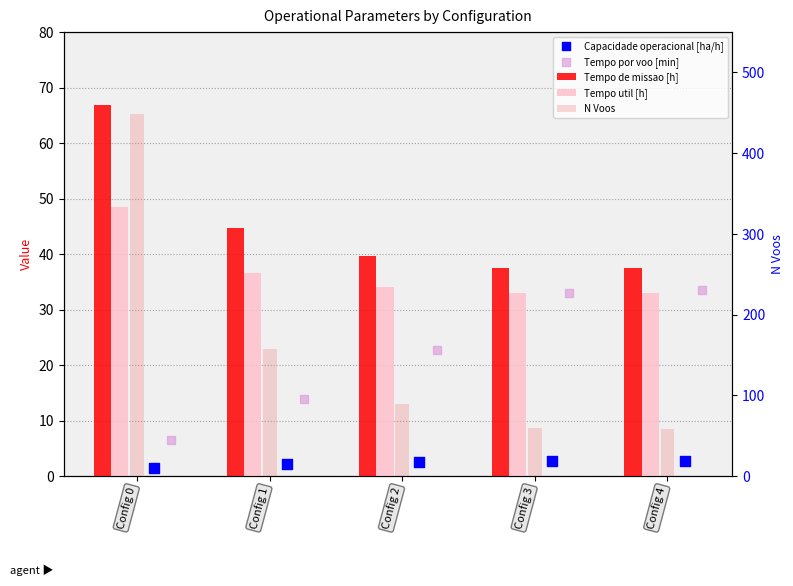

Which series contains the lowest Y value?

Capacidade operacional [ha/h]